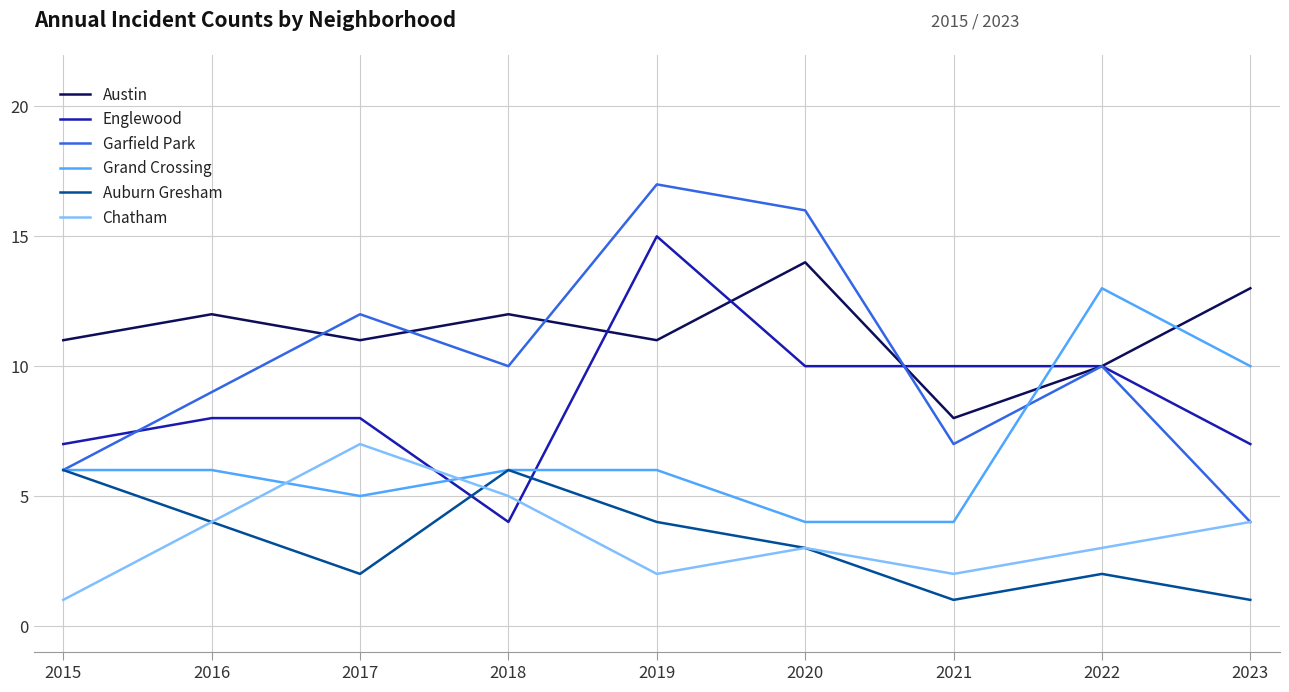

What is the maximum value shown in the chart?

17